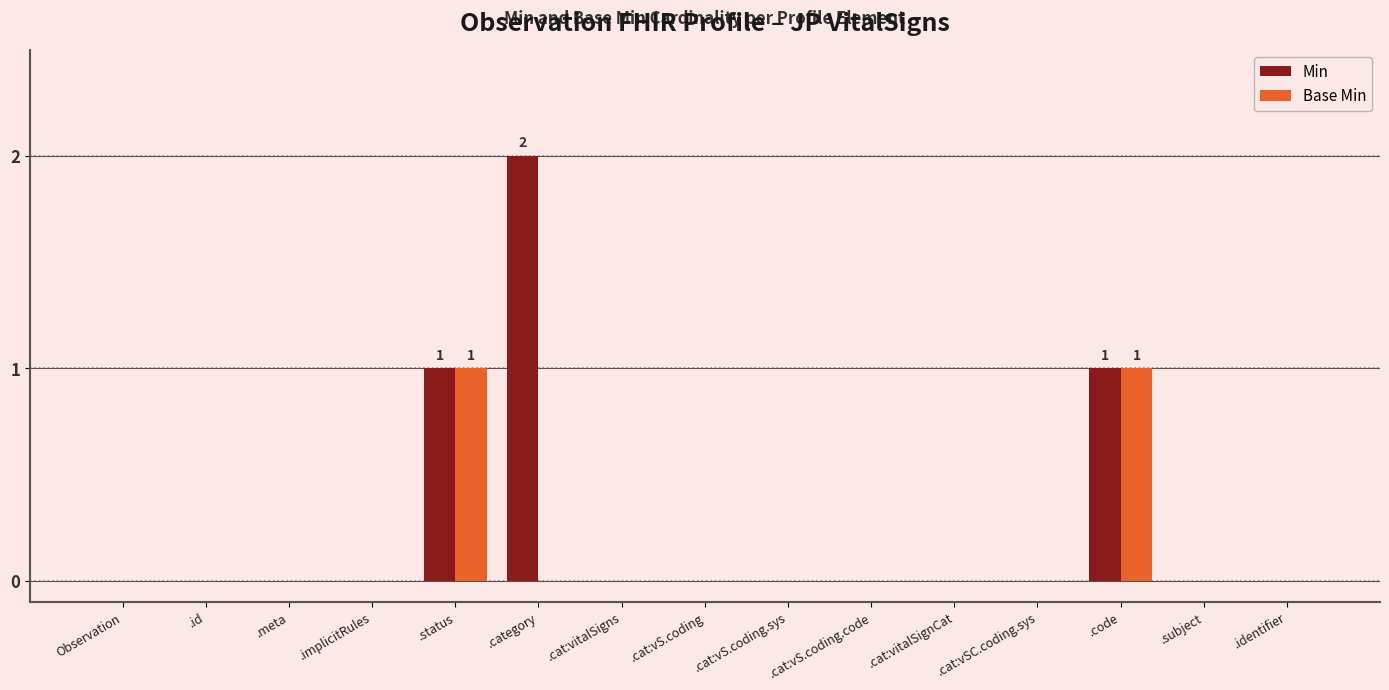

Which series has the largest total across all categories?

Min